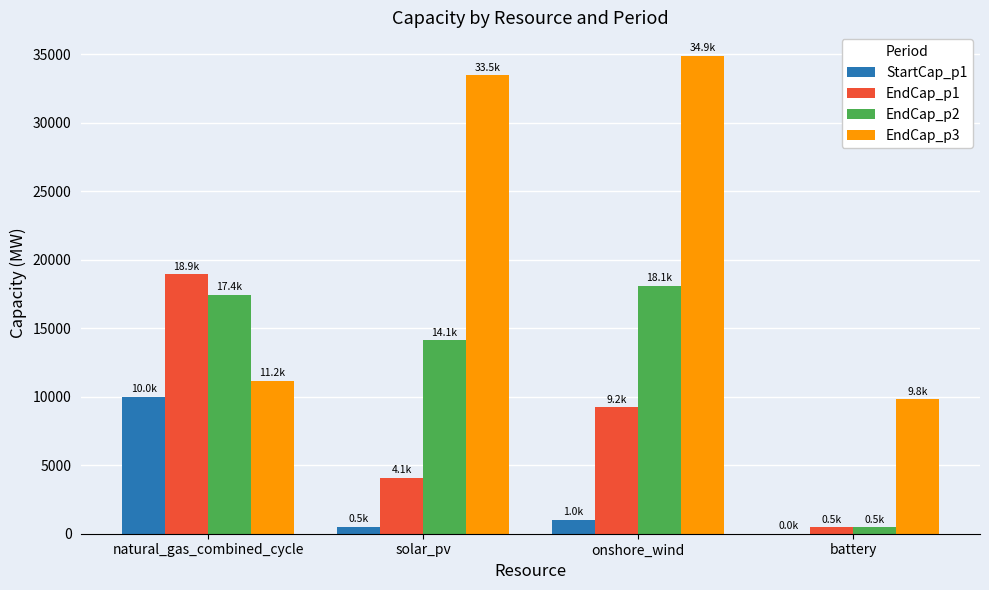

Reading right to left, what are all the values shown in this chart?

StartCap_p1: battery=0.0	onshore_wind=1000.0	solar_pv=500.0	natural_gas_combined_cycle=10000.0
EndCap_p1: battery=468.2	onshore_wind=9230.2	solar_pv=4101.4	natural_gas_combined_cycle=18935.8
EndCap_p2: battery=468.2	onshore_wind=18123.0	solar_pv=14114.5	natural_gas_combined_cycle=17423.4
EndCap_p3: battery=9801.2	onshore_wind=34868.5	solar_pv=33472.1	natural_gas_combined_cycle=11157.3